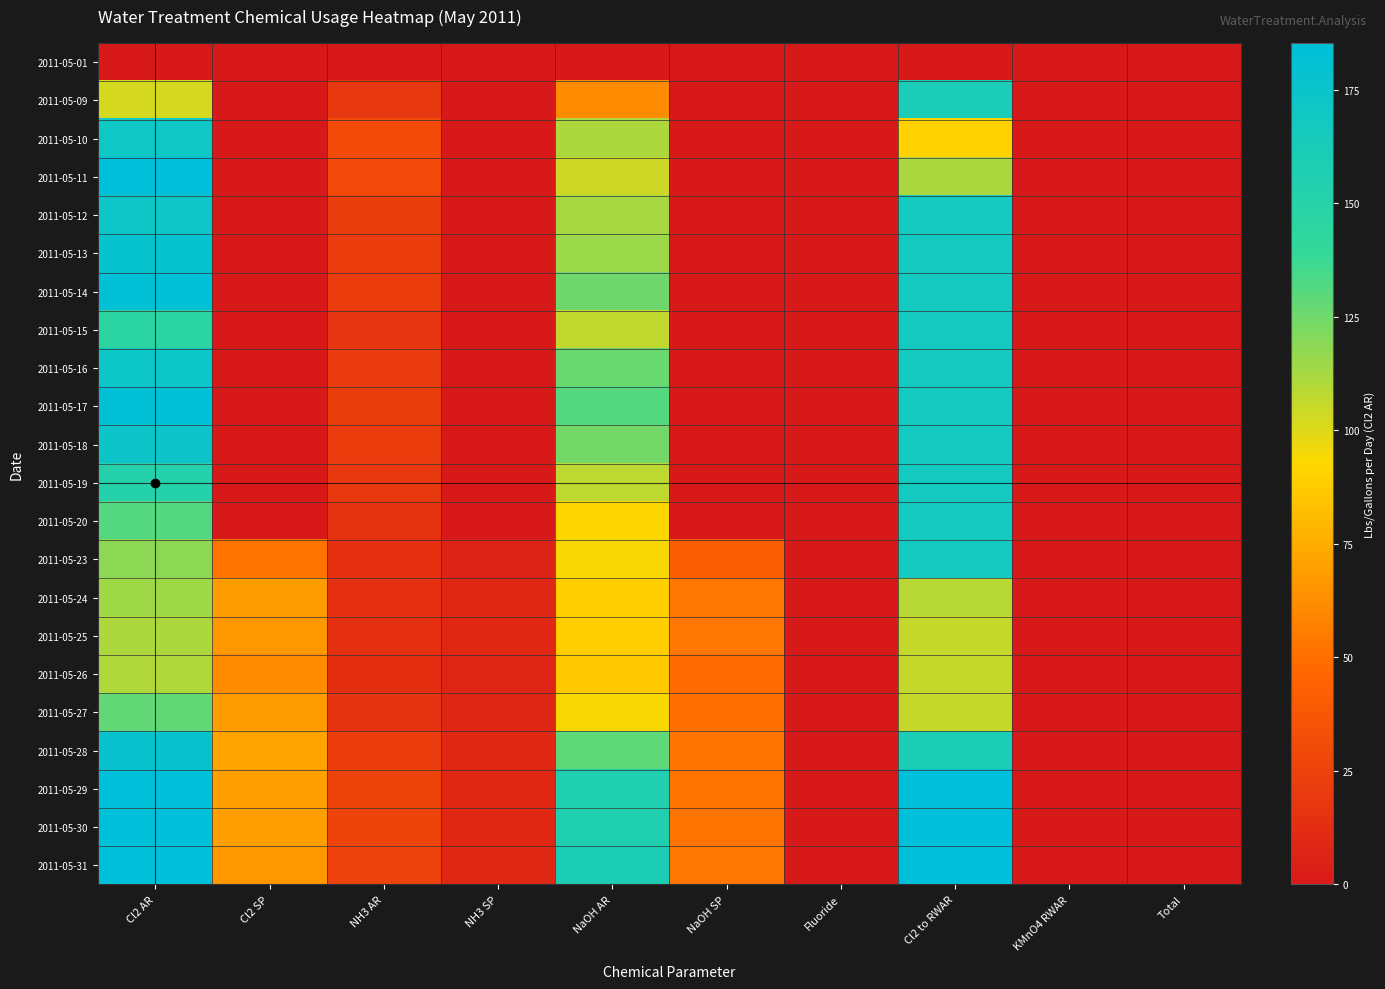

Between KMnO4 RWAR and Cl2 SP, which is larger?

KMnO4 RWAR